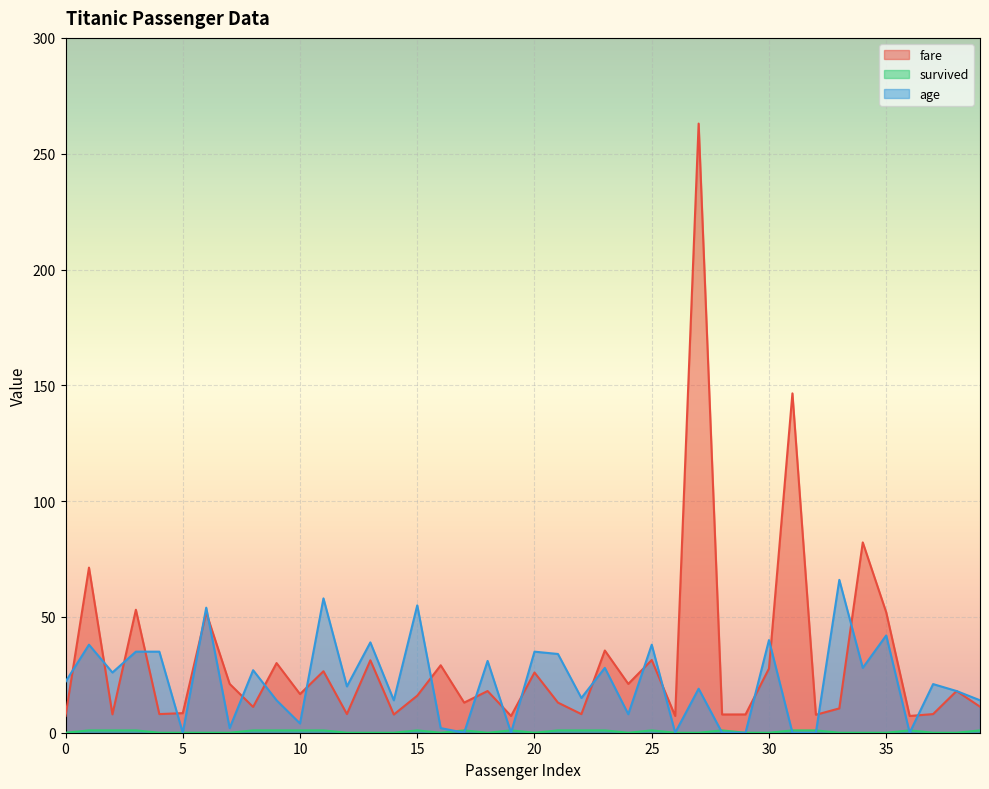

What value does the age series have at 21?

34.0